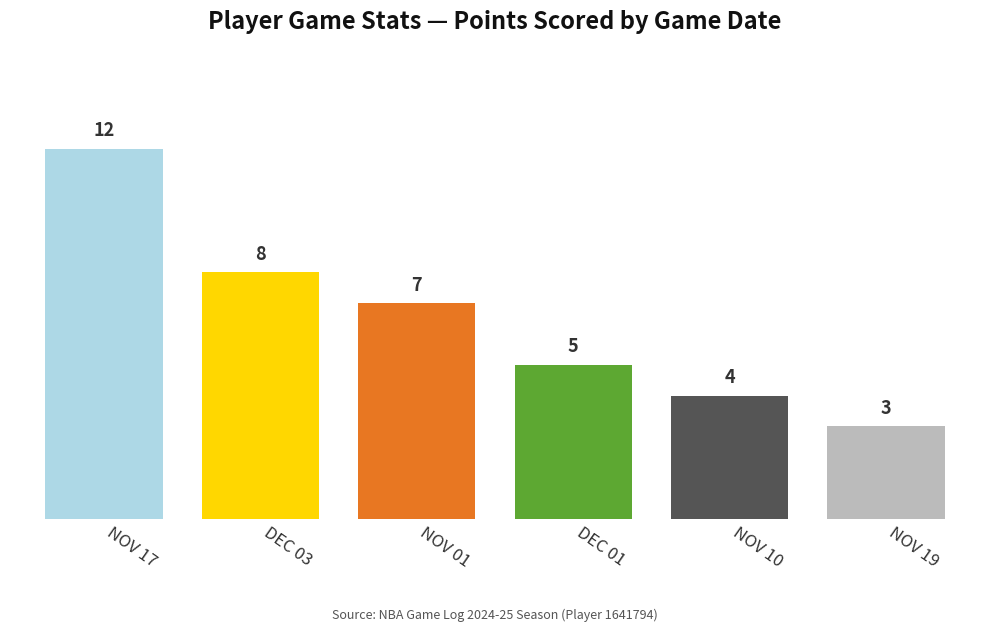

True or false: the data shows 12 at NOV 17.

True